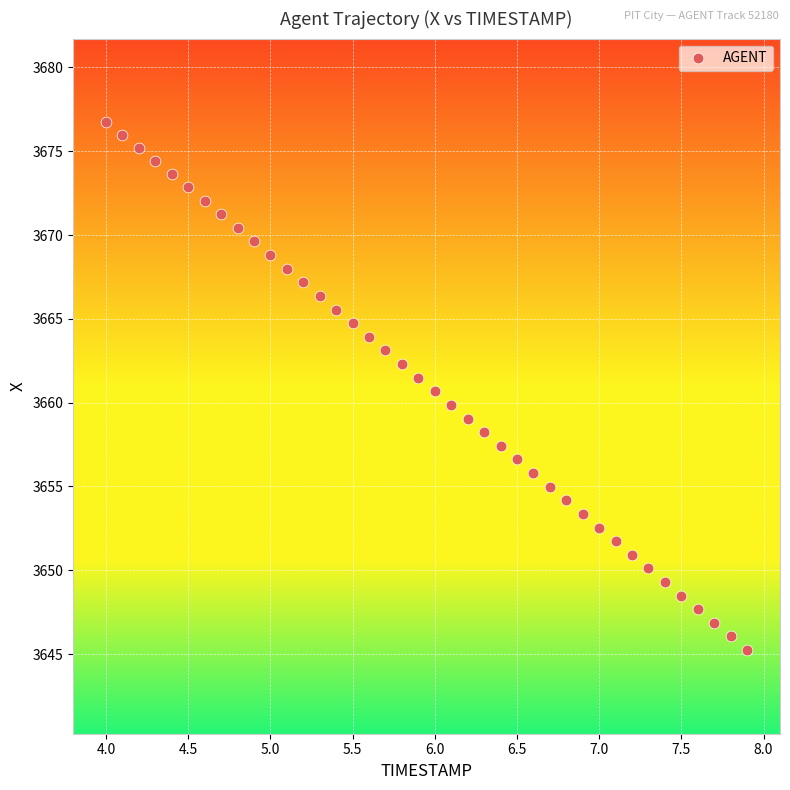

What is the range of Y values (max minus min)?

31.5